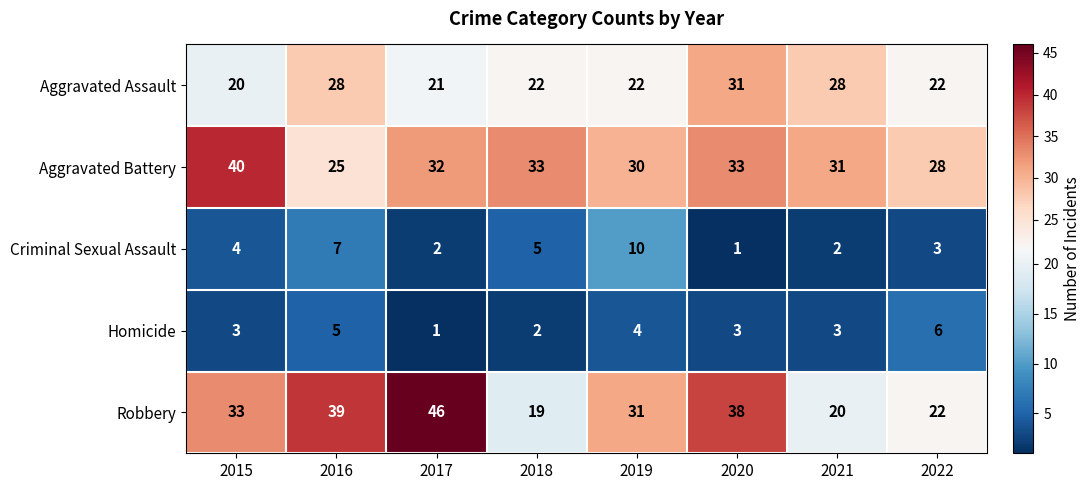

The Homicide series shows 3 at 2022. True or false?

False